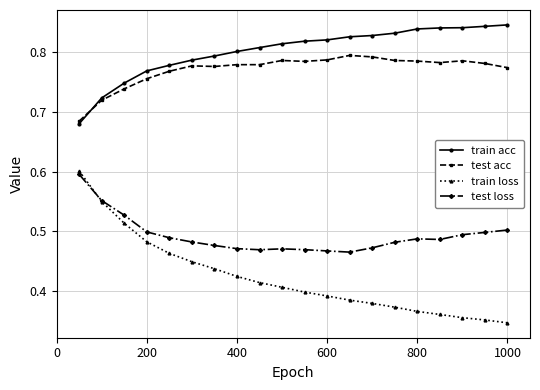

At how many categories does at least one series exceed 0?

20